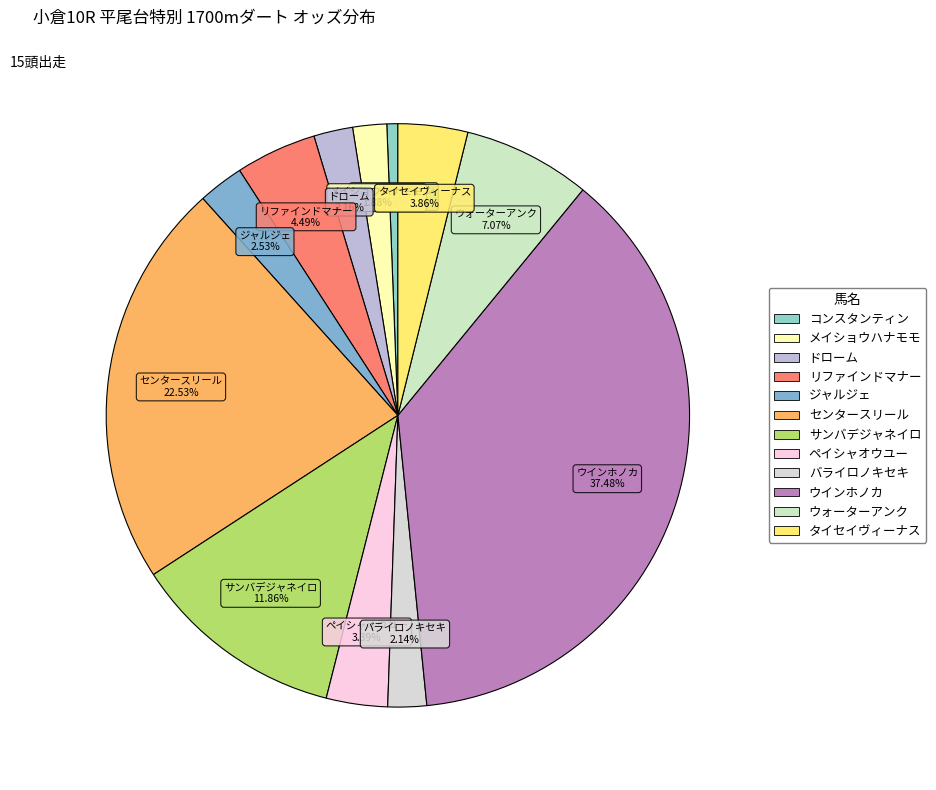

What is the ratio of the value at リファインドマナー to the value at ウォーターアンク?

0.6